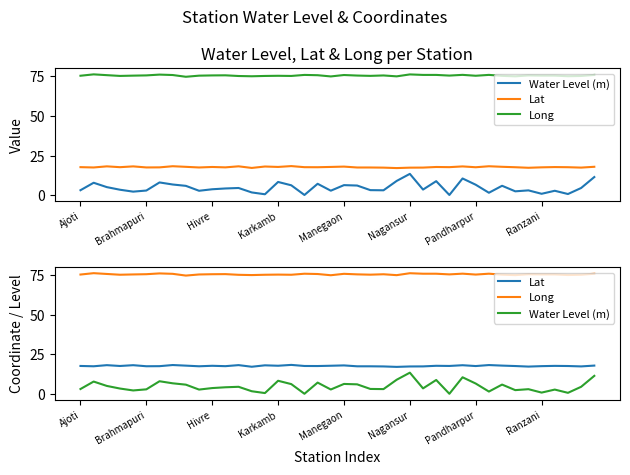

What is the minimum value shown in the chart?

0.2